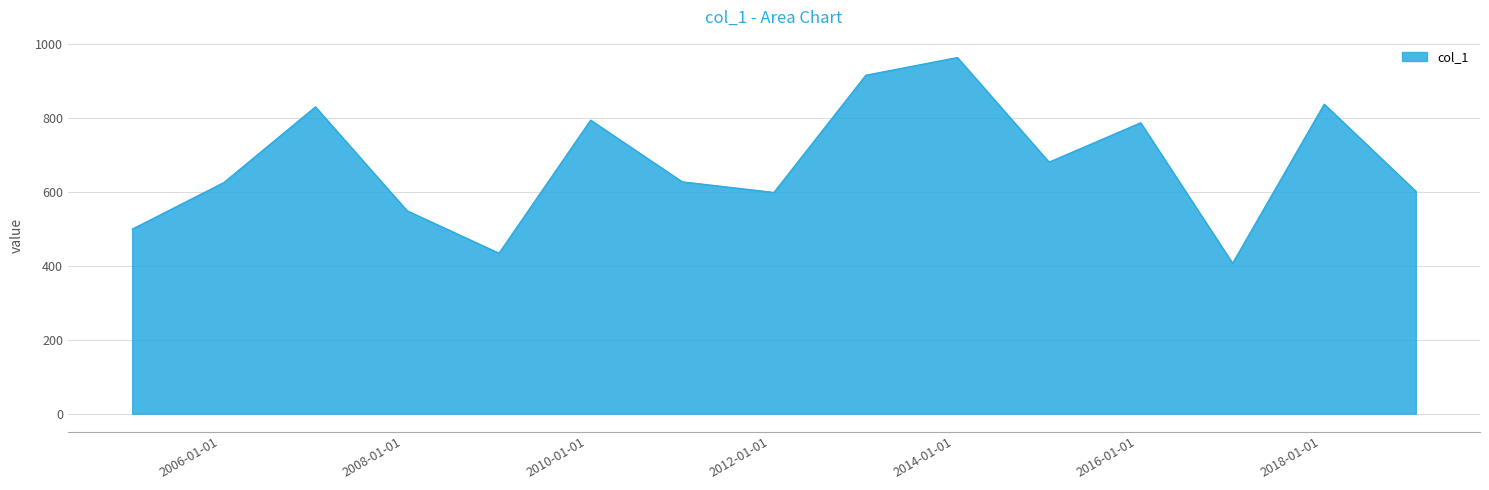

What is the difference between the maximum and minimum values?

557.2